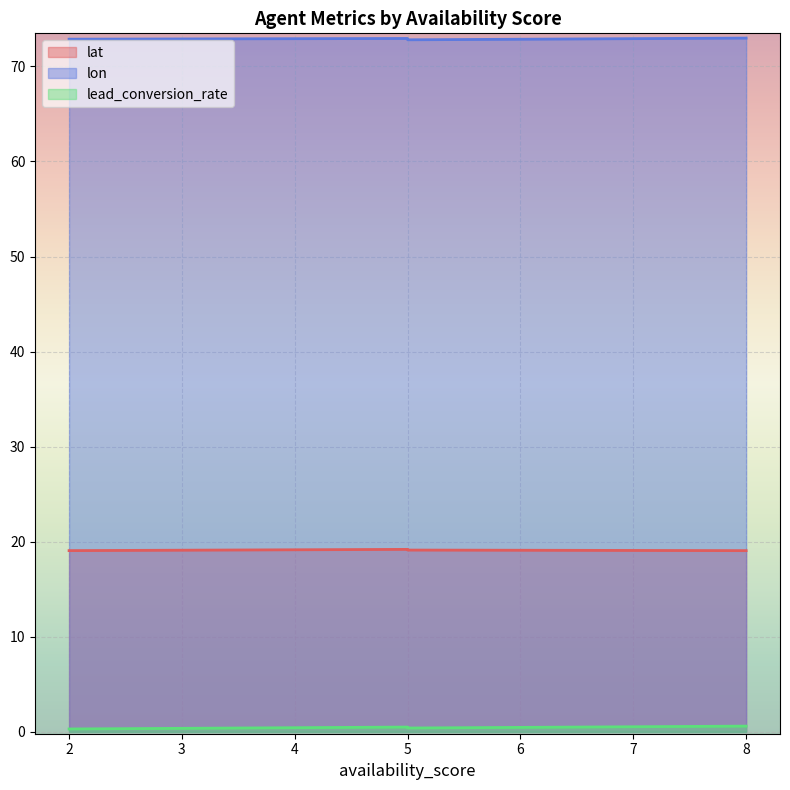

Where is lon nearest to the value 72?

5